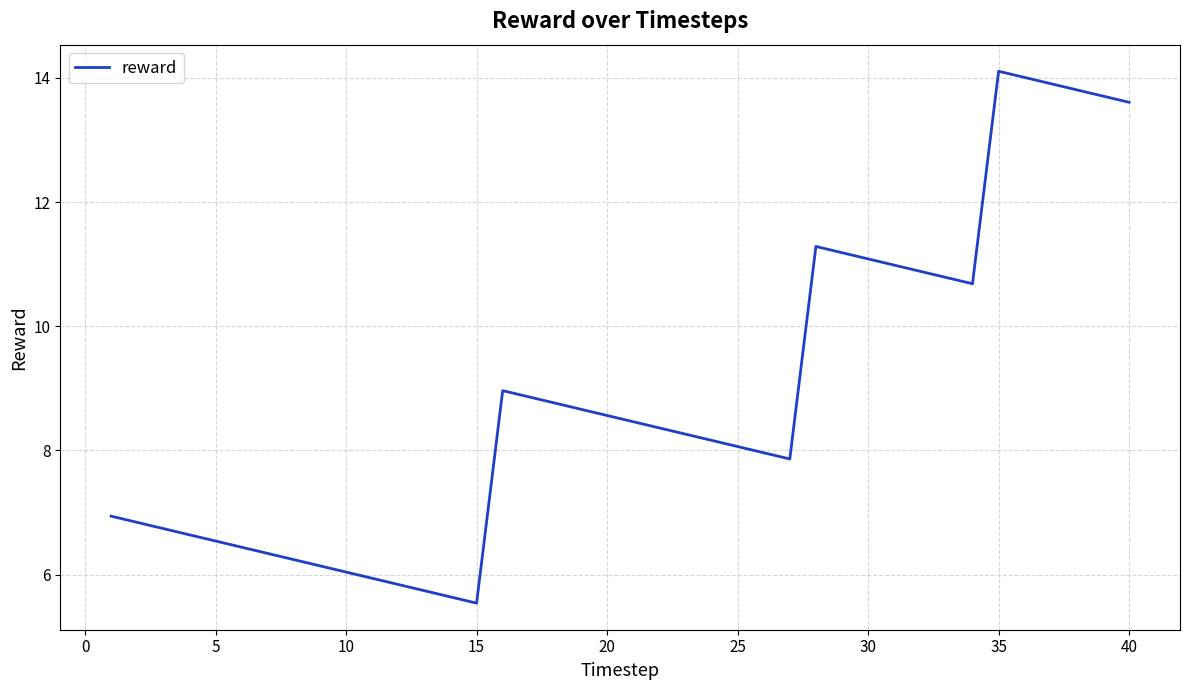

What is the smallest value displayed?

5.5